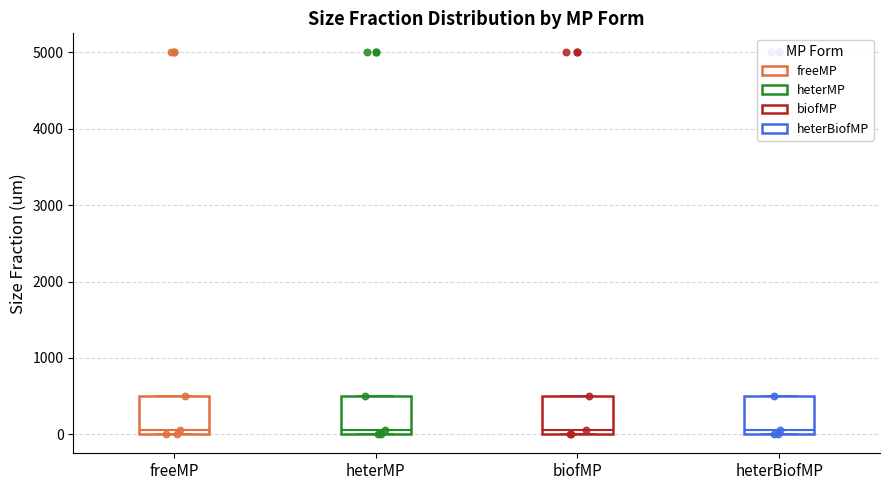

Where is the upper edge of the box for heterBiofMP on the y-axis? The values are not printed on the chart, so give them approximately, as read against the axis.

500